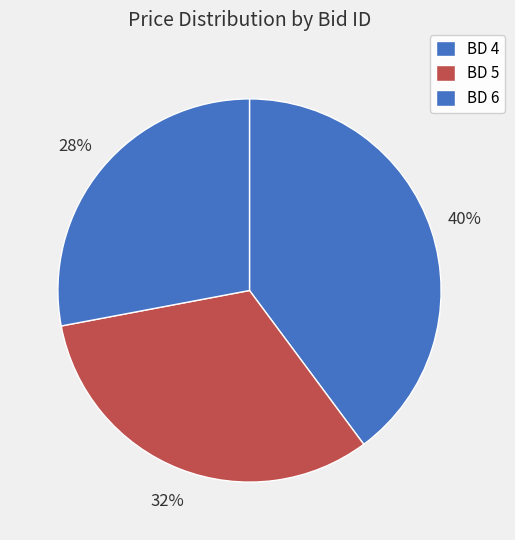

How many slices are in this pie chart?

3